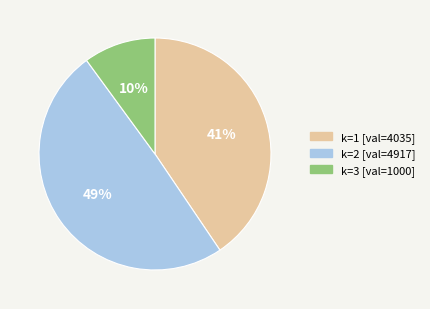

Is there a majority slice in this chart?

No